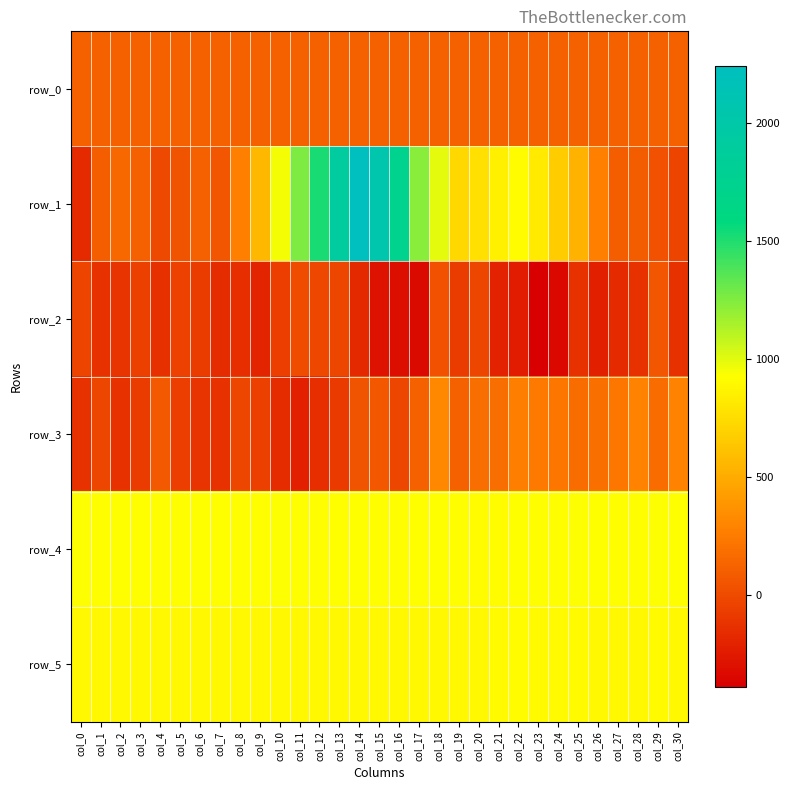

Which series changed the most between col_12 and col_19?

row_1